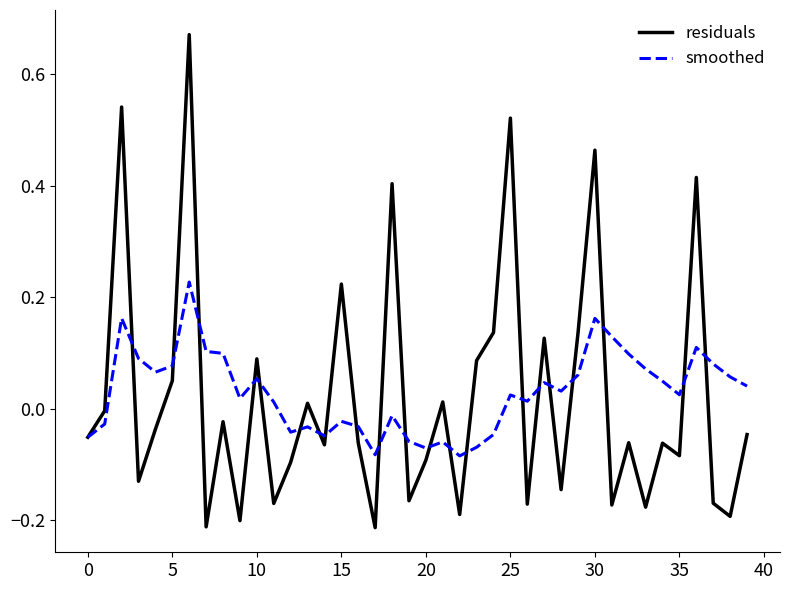

Which series has the widest spread of values?

residuals